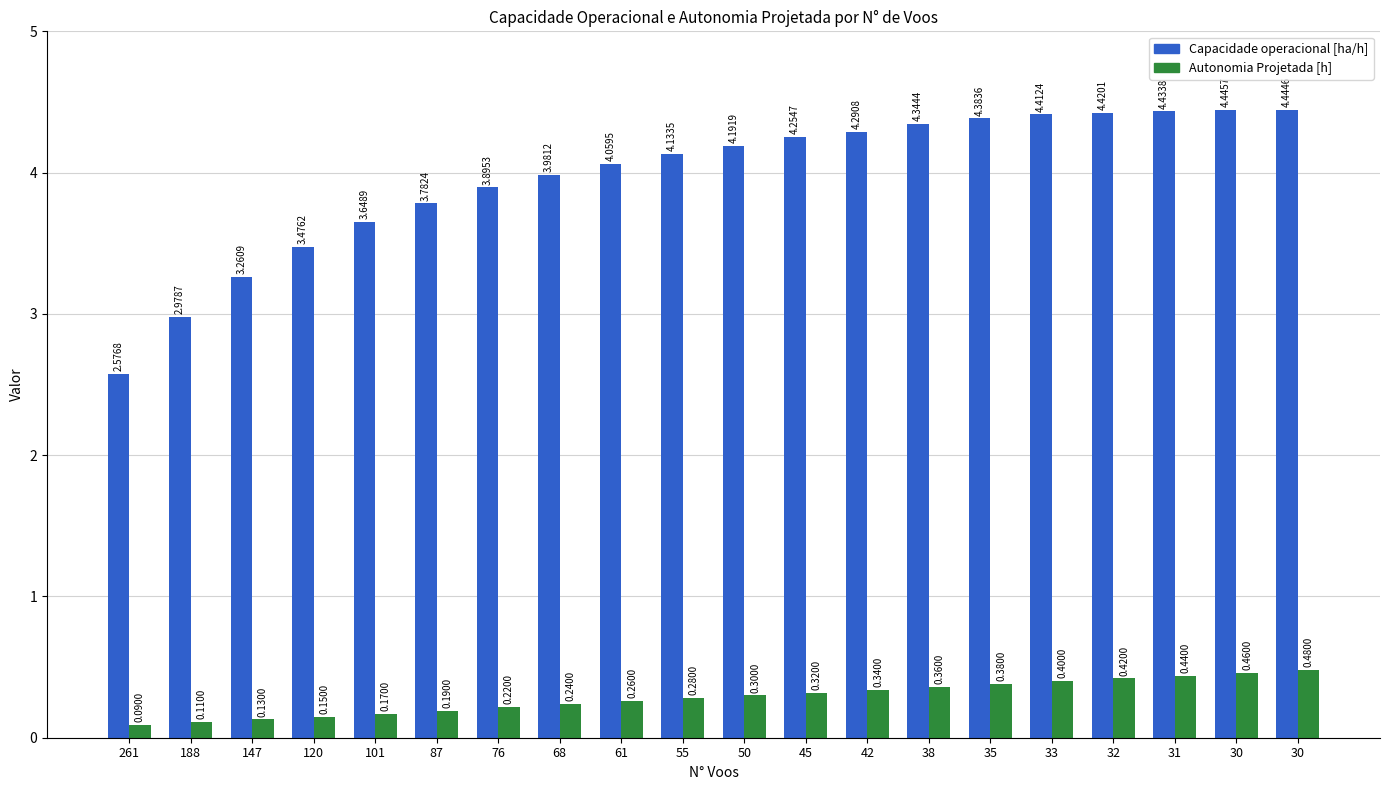

How many values in the Capacidade operacional [ha/h] series are below 4?

8